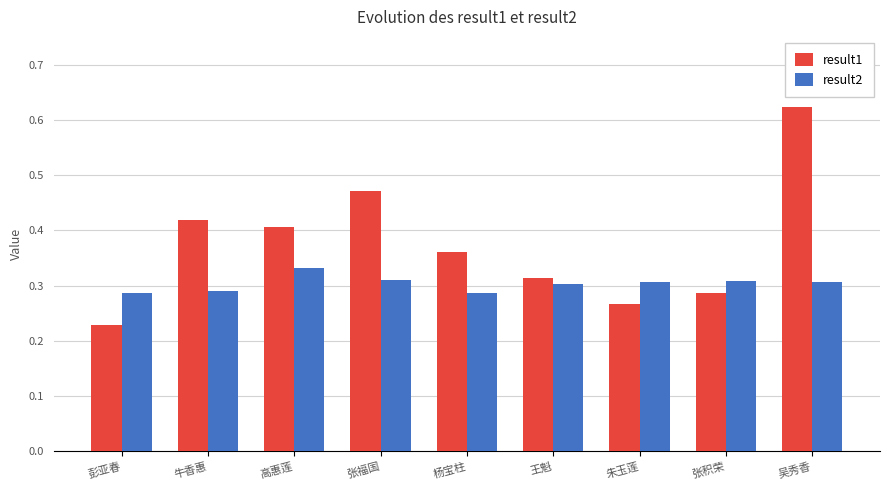

What is the total value across all series at 高惠莲?

0.7